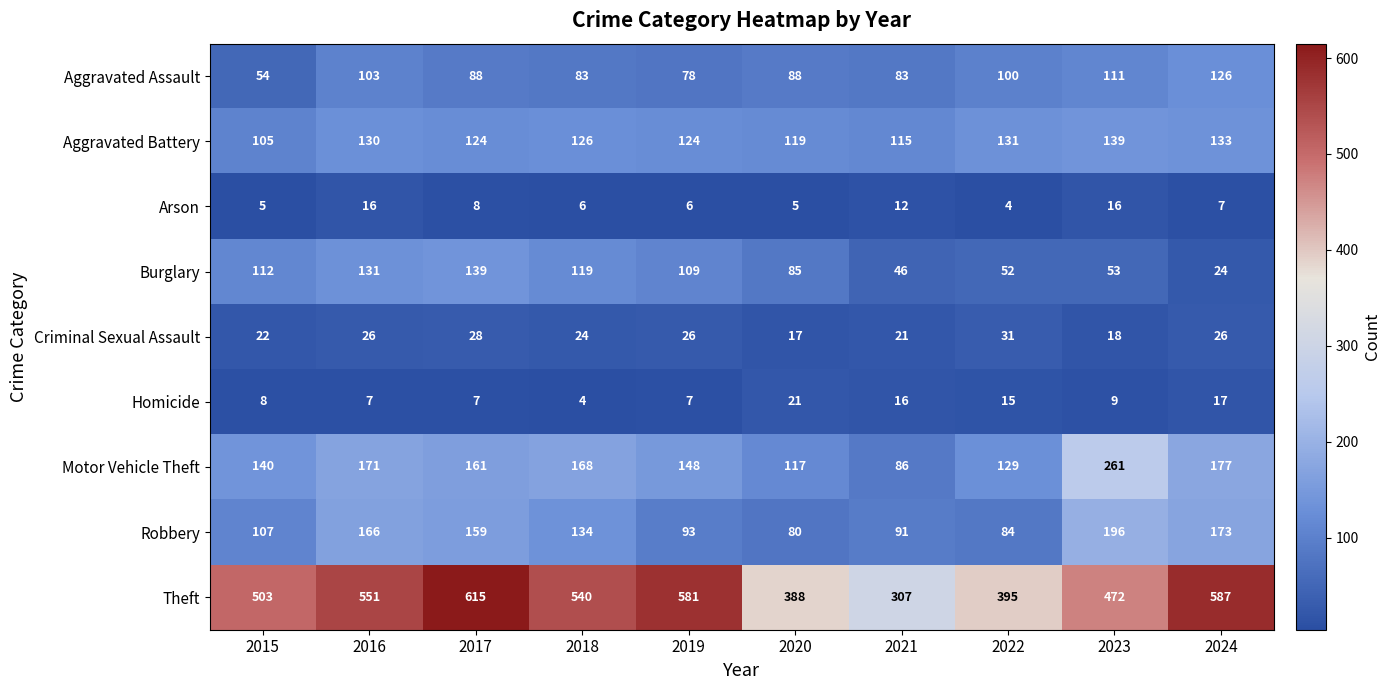

What is the sum of the Theft values at 2023 and 2020?

860